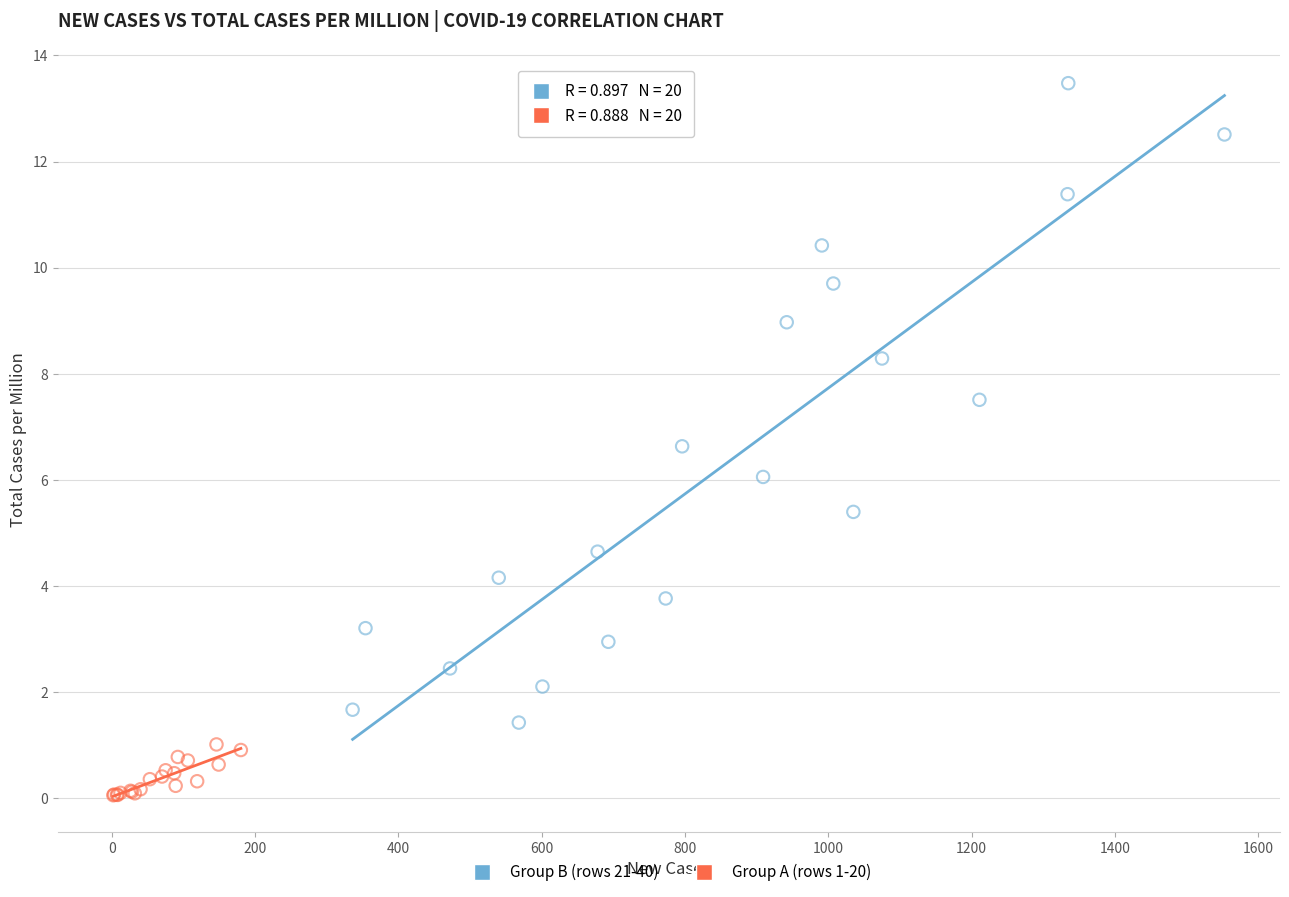

Which series has the widest spread of Y values?

Group B (rows 21-40)